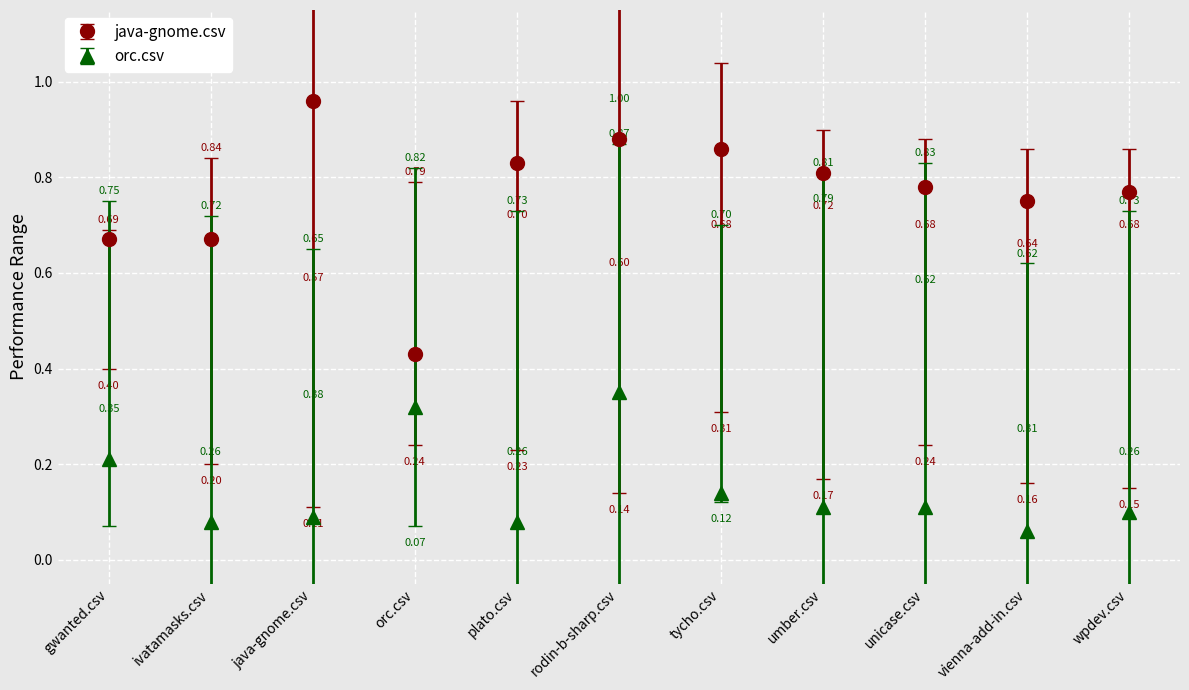

How many lines are shown in the chart?

2